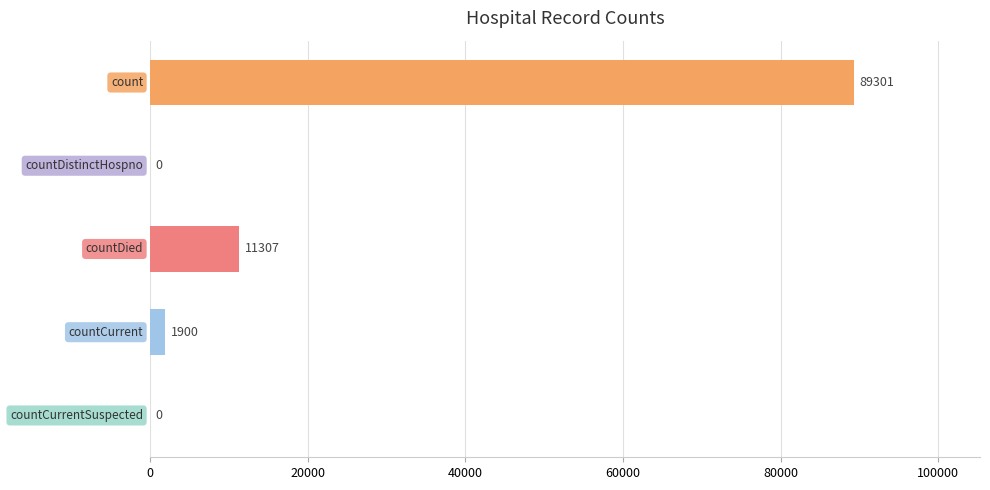

What is the greatest value displayed?

89301